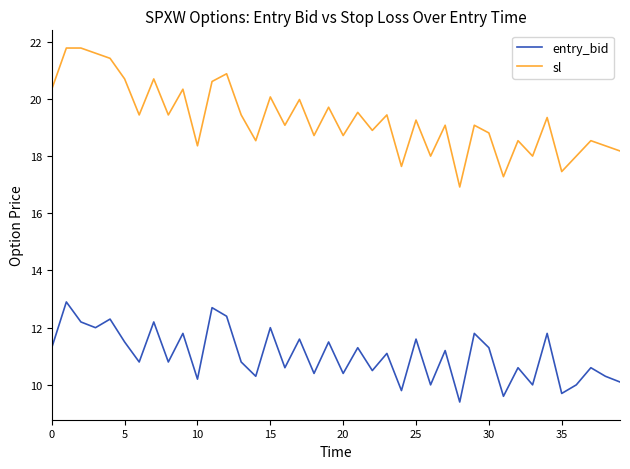

What is the smallest value displayed?

9.4